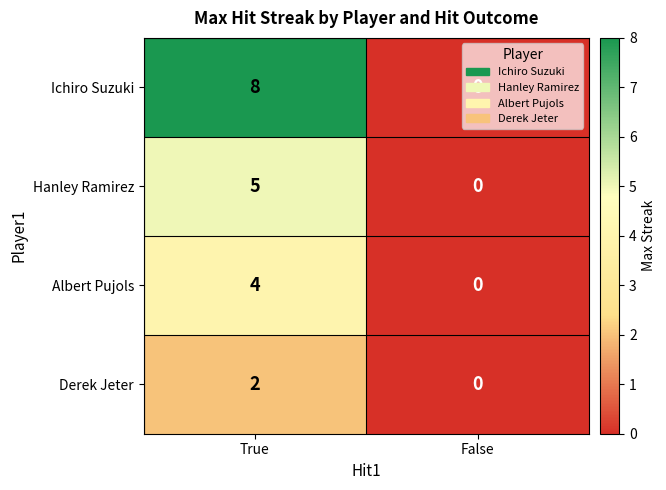

Is the value of Ichiro Suzuki at True greater than the value of Albert Pujols at False?

Yes